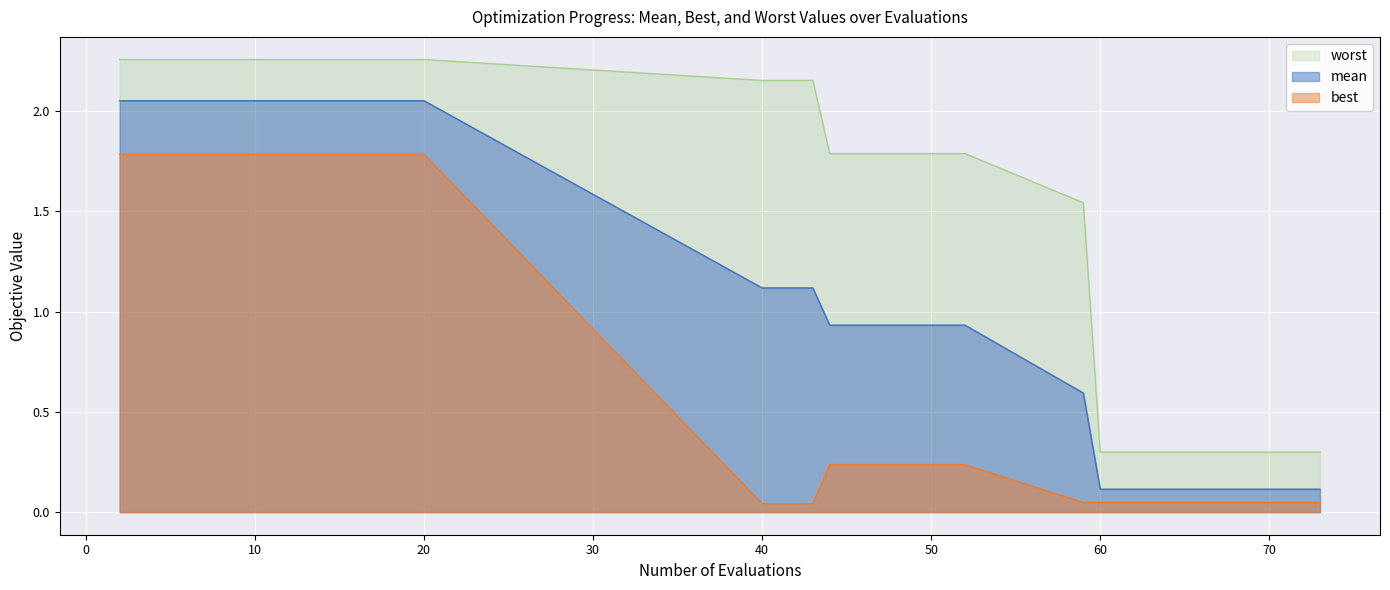

True or false: best and worst intersect in this chart.

False